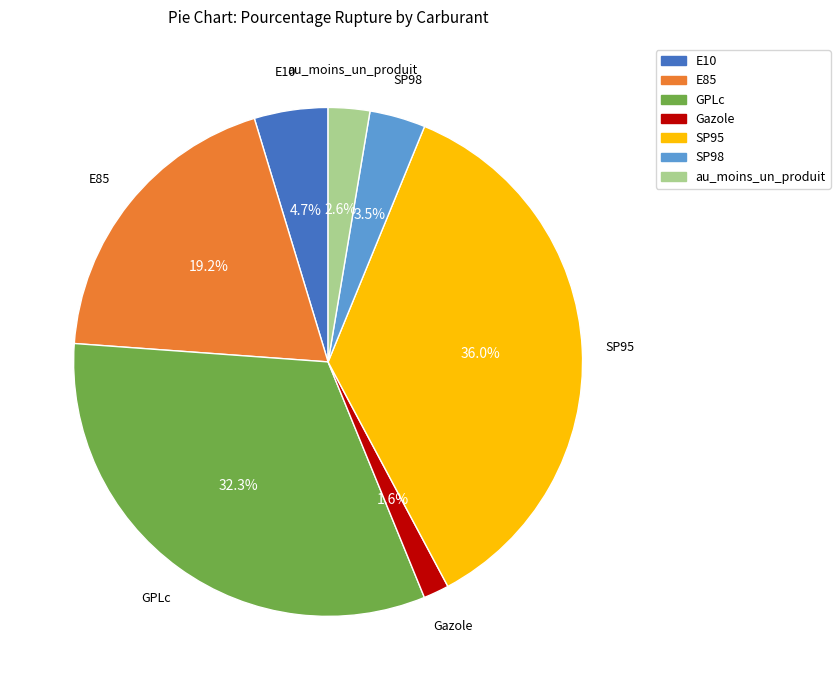

To the nearest percent, what is the combined percentage of SP95 and E85?

55%